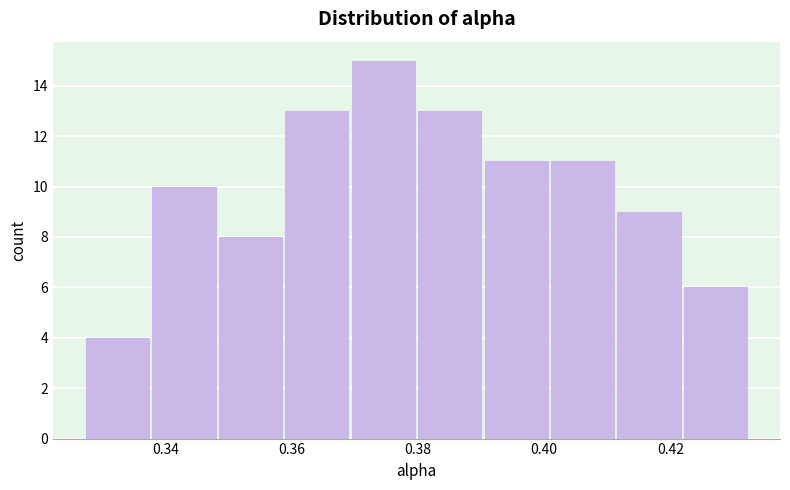

Reading left to right, list every bar in this chart as the range it spans on the x-axis followed by its height. Neither the bar edges nor the heights are printed on the chart, so give them approximately, as read against the axes.

0.328 to 0.338: 4
0.338 to 0.348: 10
0.348 to 0.358: 8
0.358 to 0.370: 13
0.370 to 0.380: 15
0.380 to 0.390: 13
0.390 to 0.402: 11
0.402 to 0.412: 11
0.412 to 0.422: 9
0.422 to 0.432: 6